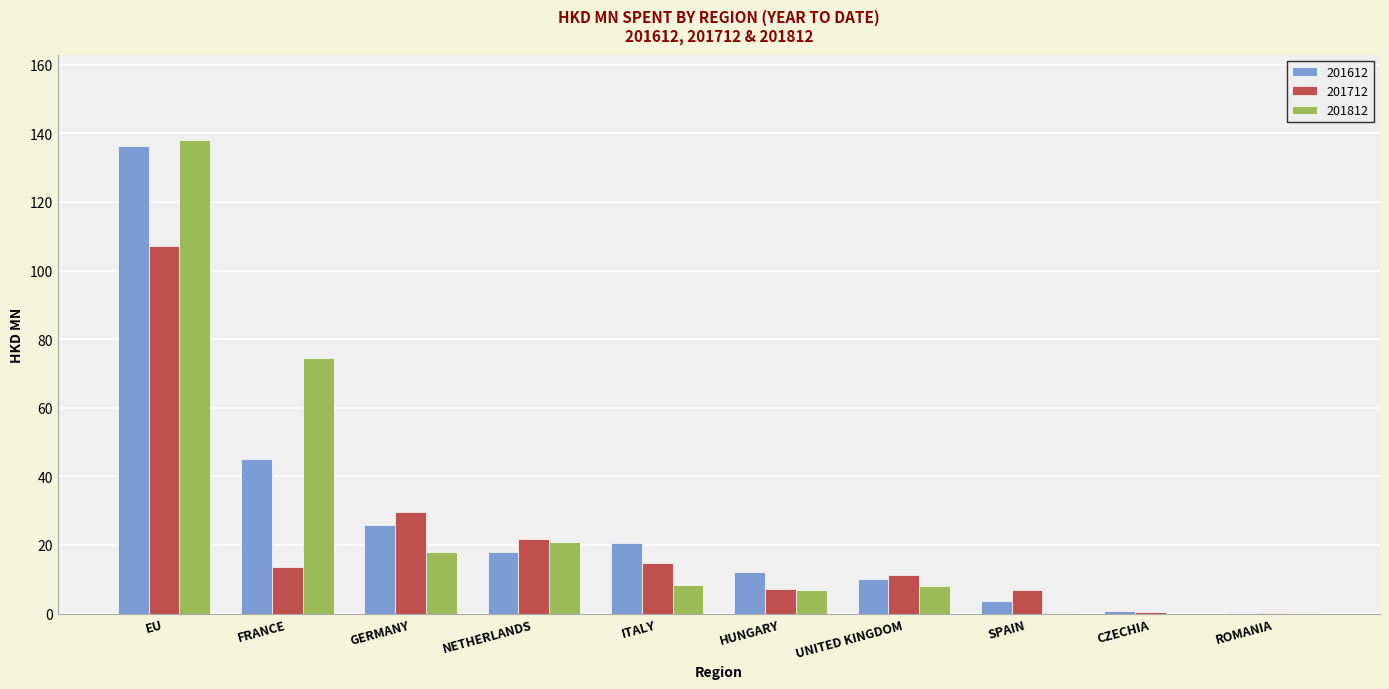

How many groups of bars are there?

10